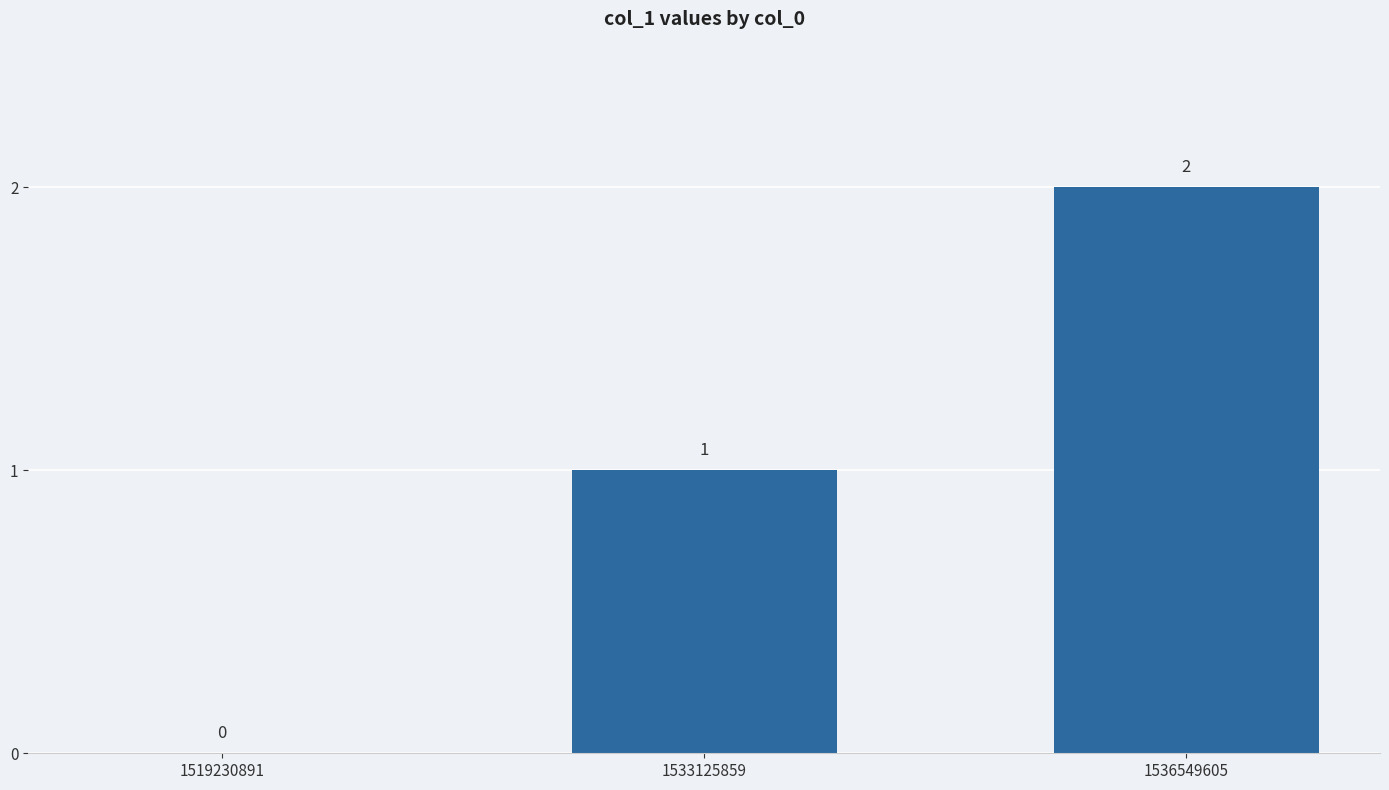

Between 1536549605 and 1519230891, which is larger?

1536549605